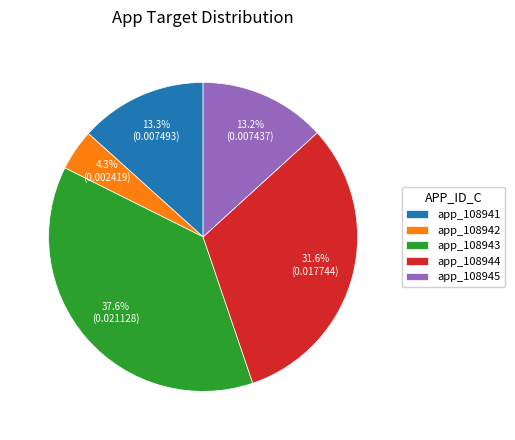

How many slices are in this pie chart?

5